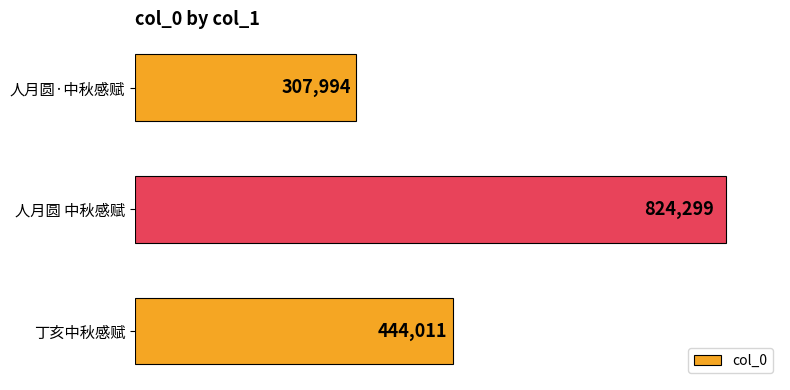

How many categories are shown in the chart?

3